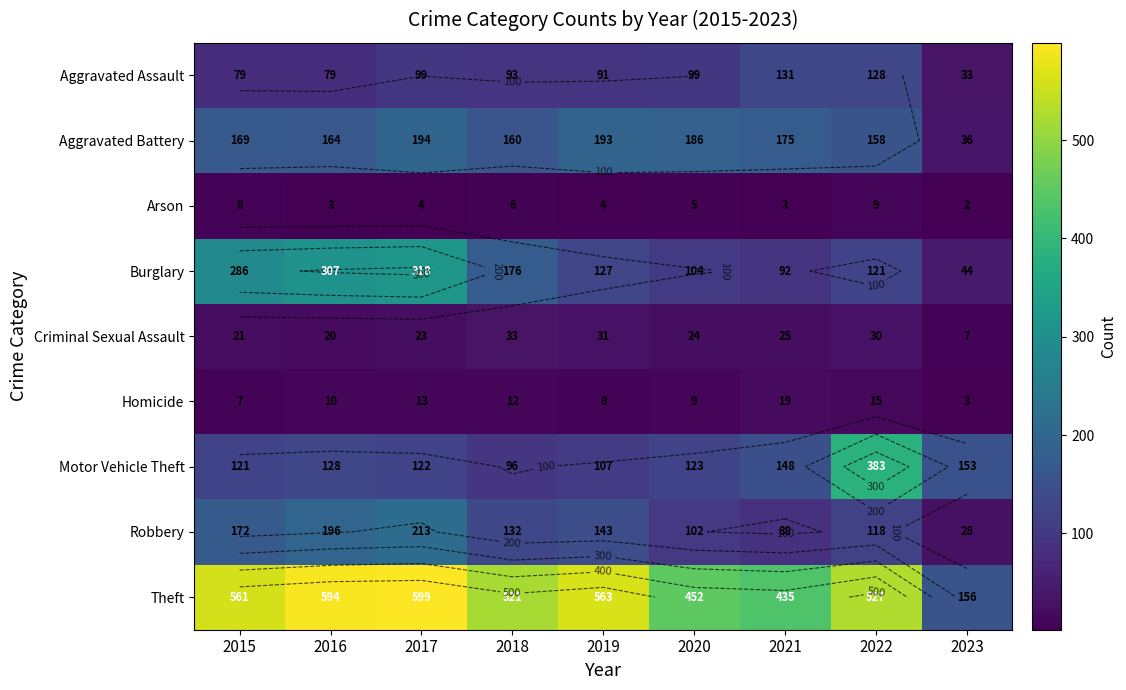

Where is Aggravated Assault nearest to the value 82?

2015